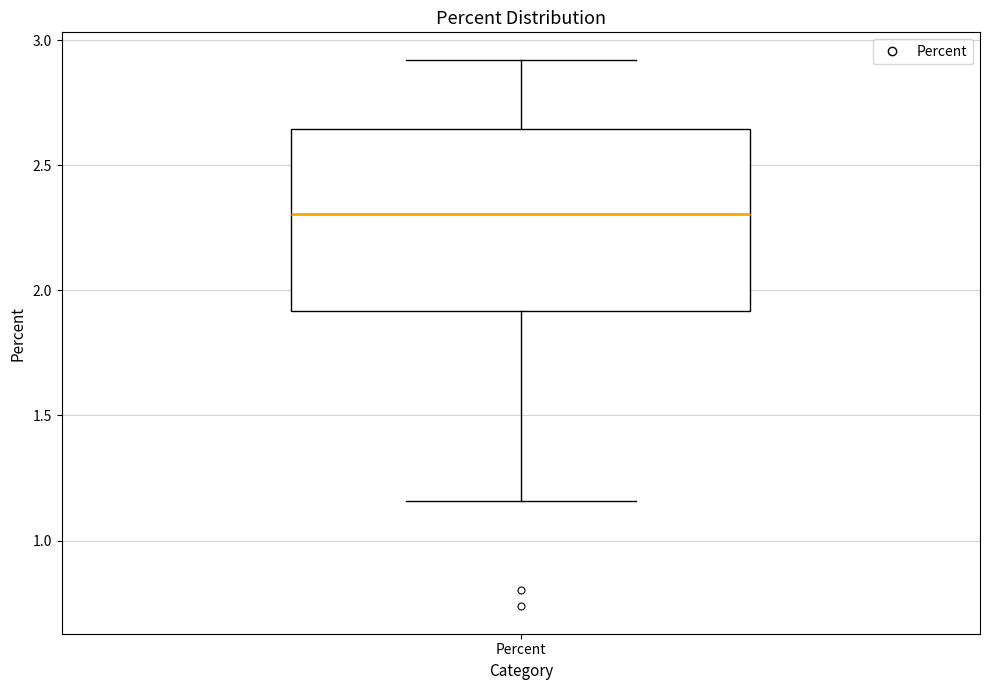

Where does the median line of the box for Percent sit on the y-axis? The values are not printed on the chart, so give them approximately, as read against the axis.

2.30